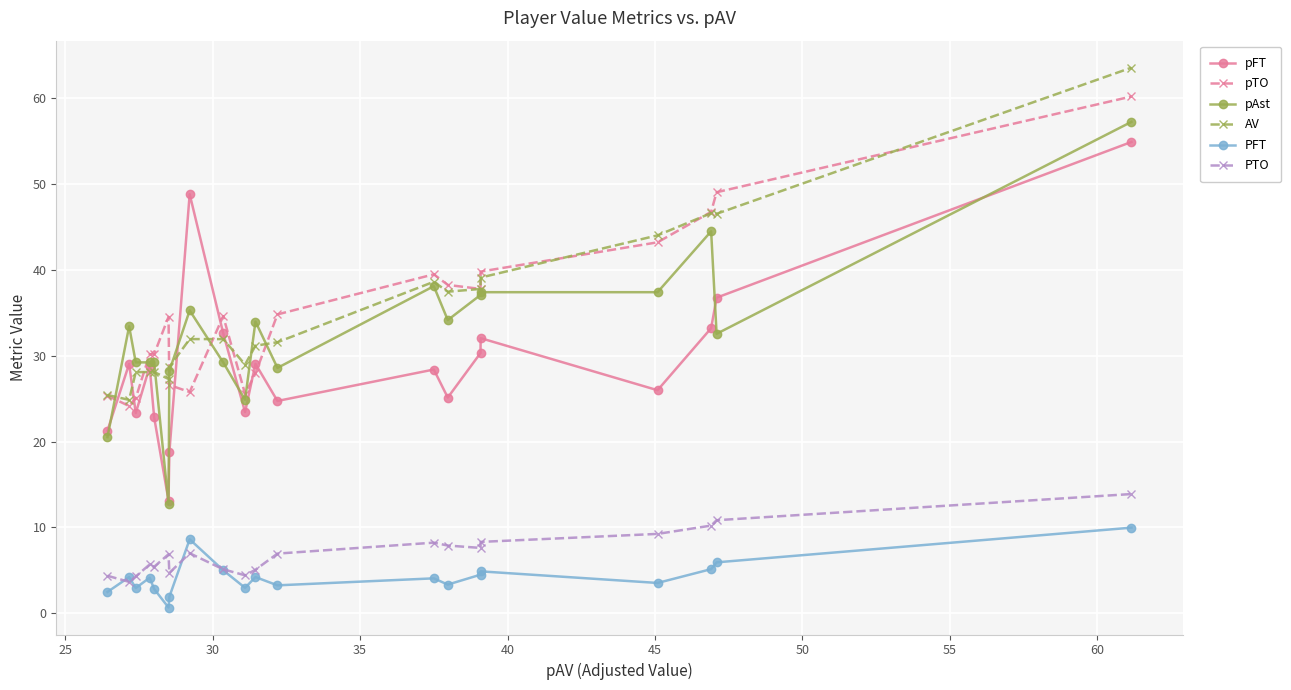

What is the smallest value displayed?

0.7